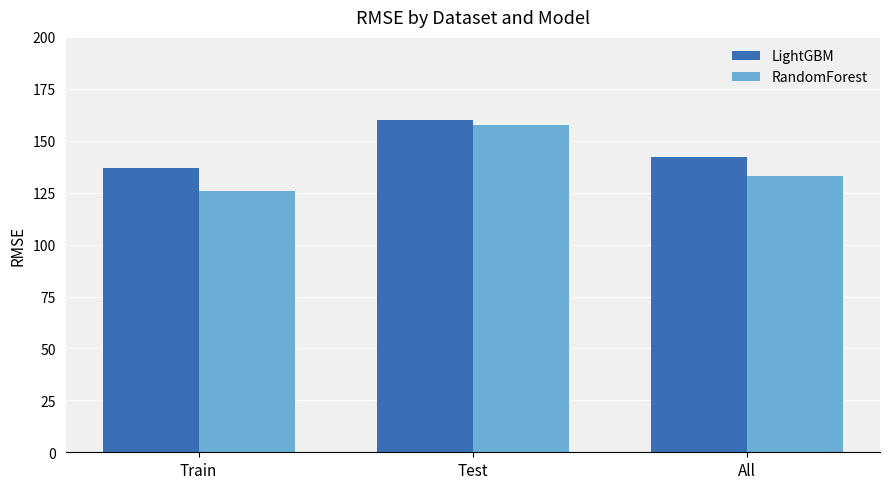

Which series has the largest total across all categories?

LightGBM